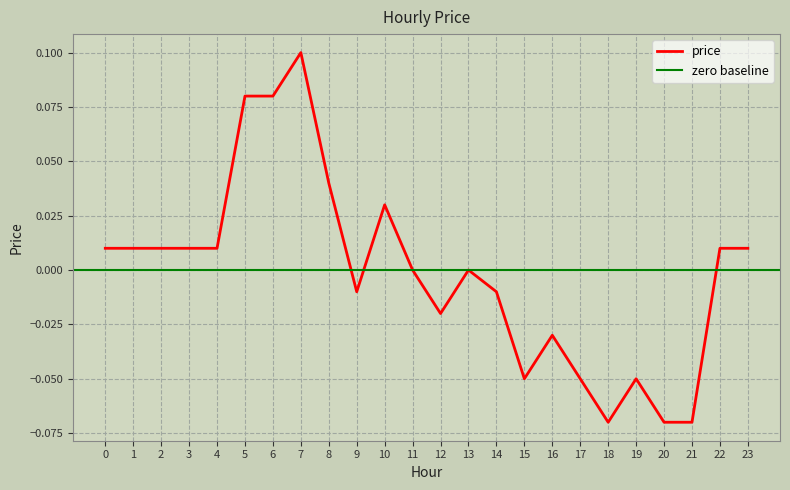

What is the greatest value displayed?

0.1